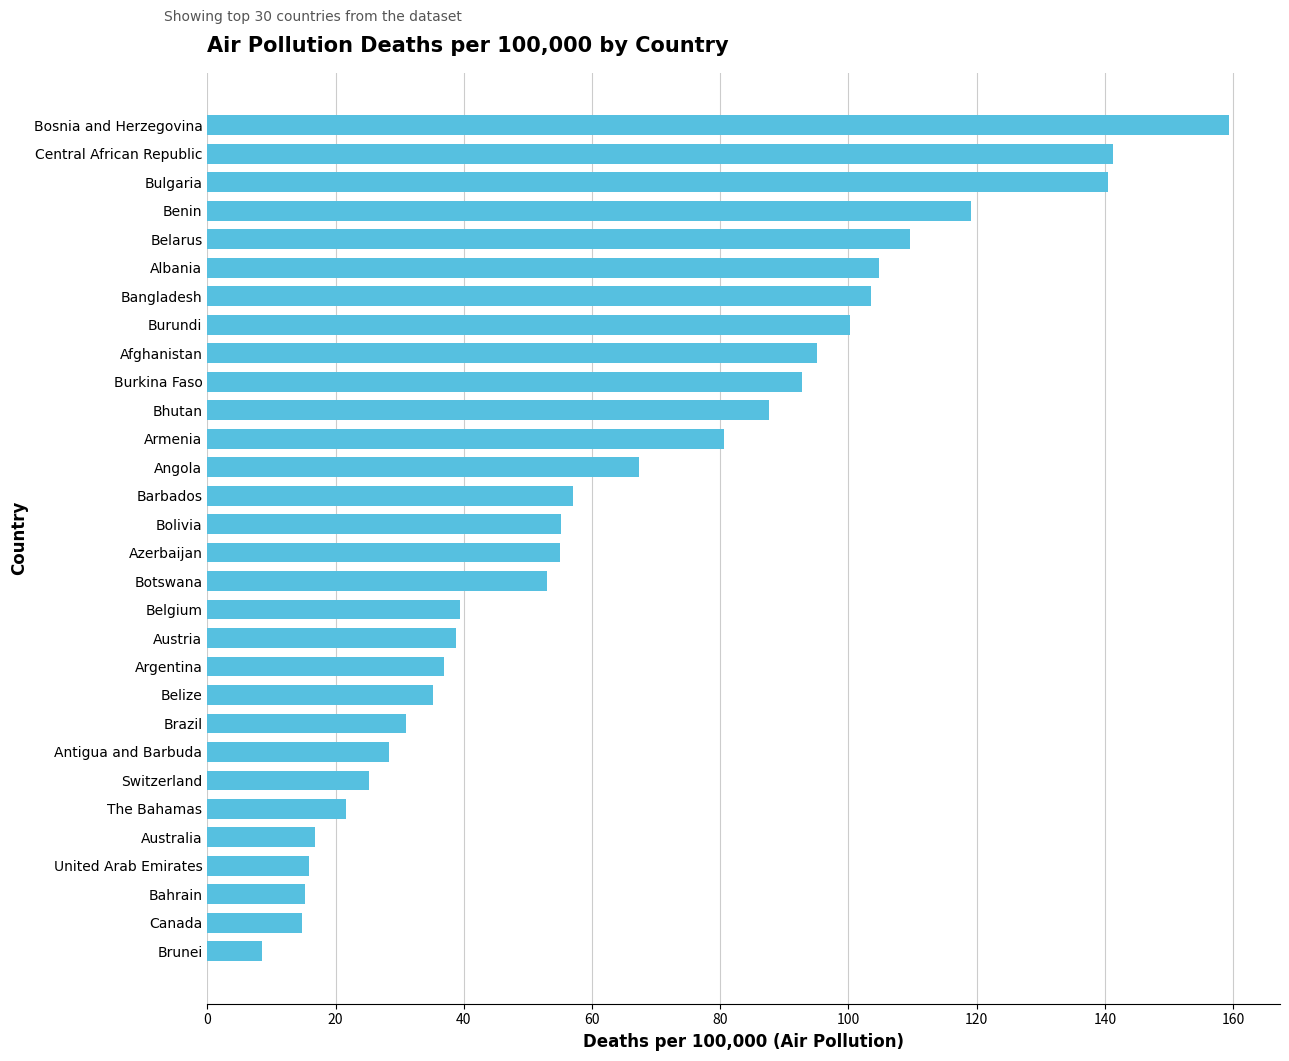

What is the sum of the values at Burkina Faso and The Bahamas?

114.3